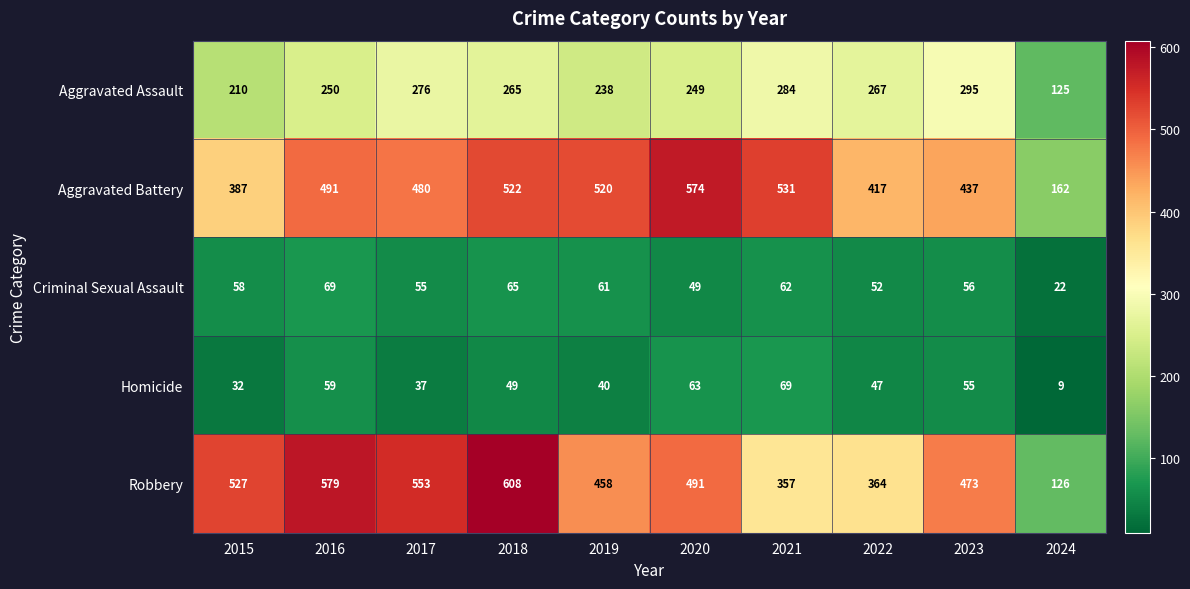

At how many categories does at least one series exceed 521?

6